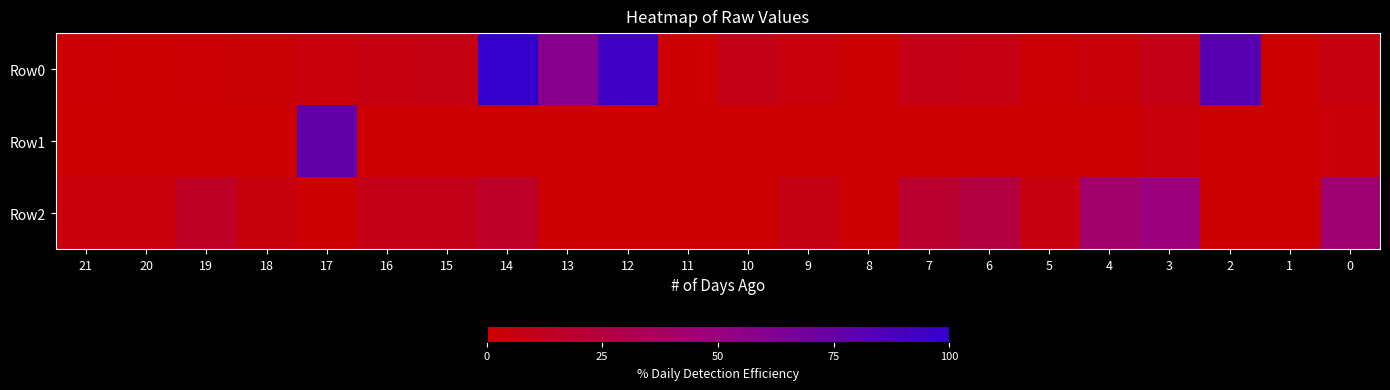

Which label corresponds to the largest value in the chart?

14